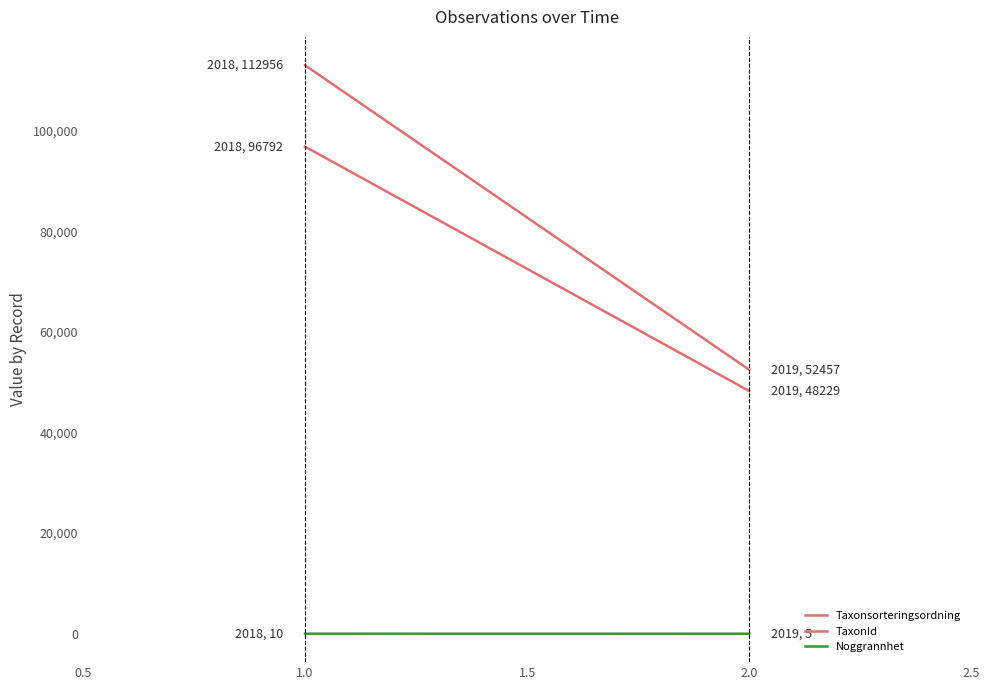

What is the sum of the Noggrannhet values at 2.0 and 1.0?

15.0